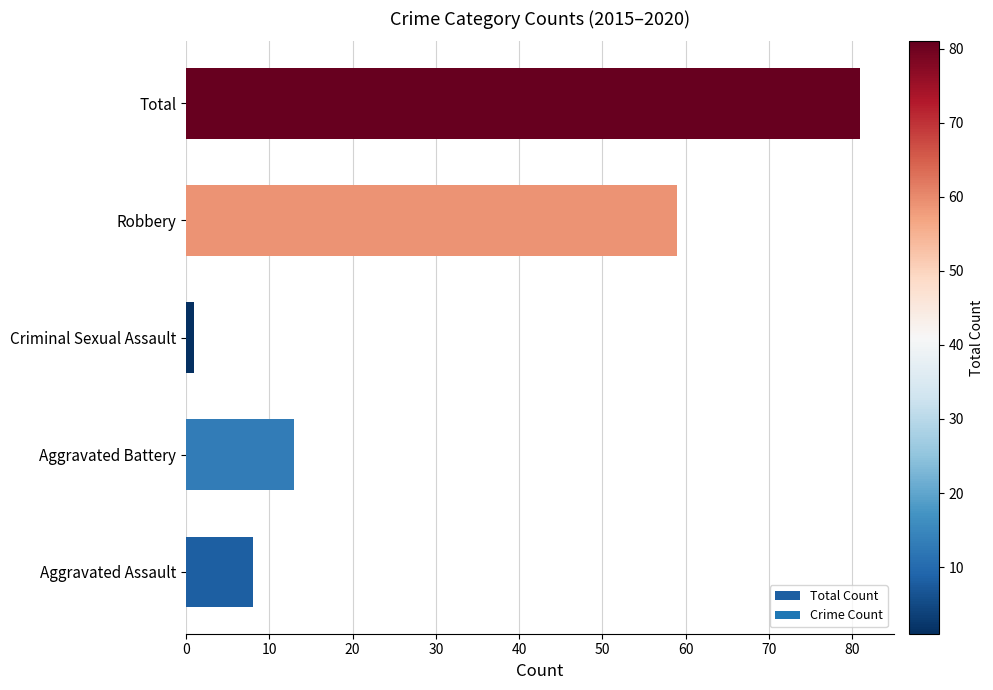

At which category does the chart reach its minimum across all series?

Criminal Sexual Assault